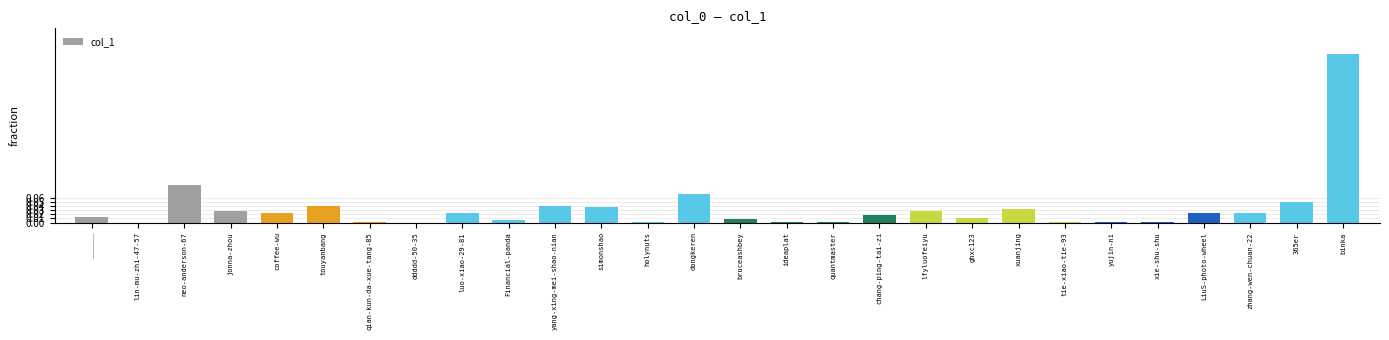

What is the sum of all values?

1.0